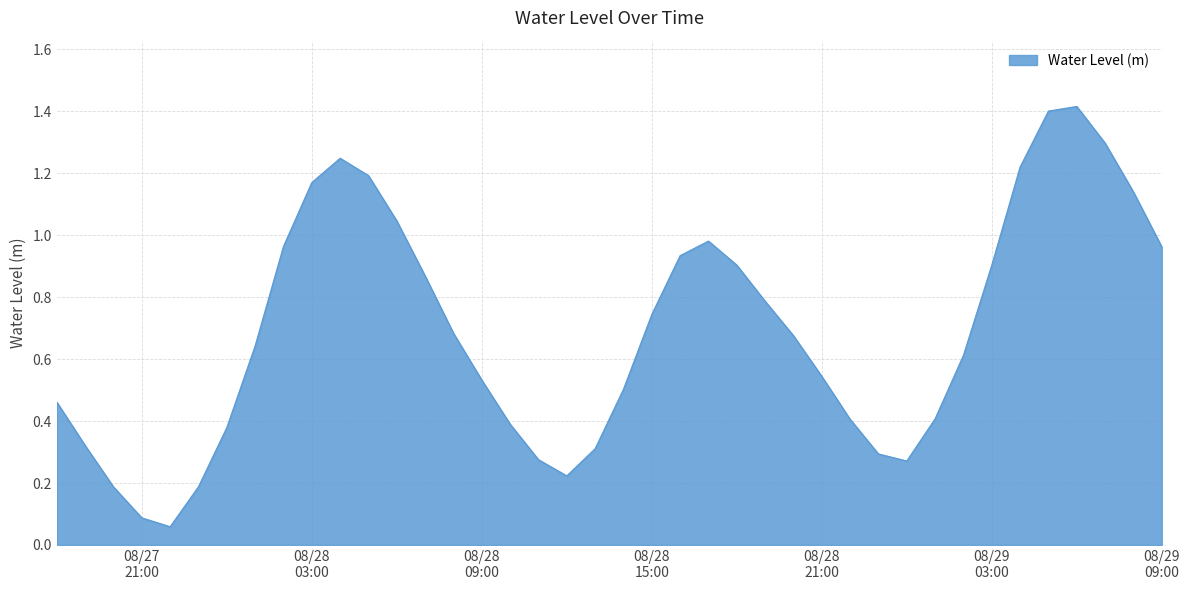

What is the difference between the maximum and minimum values?

1.4